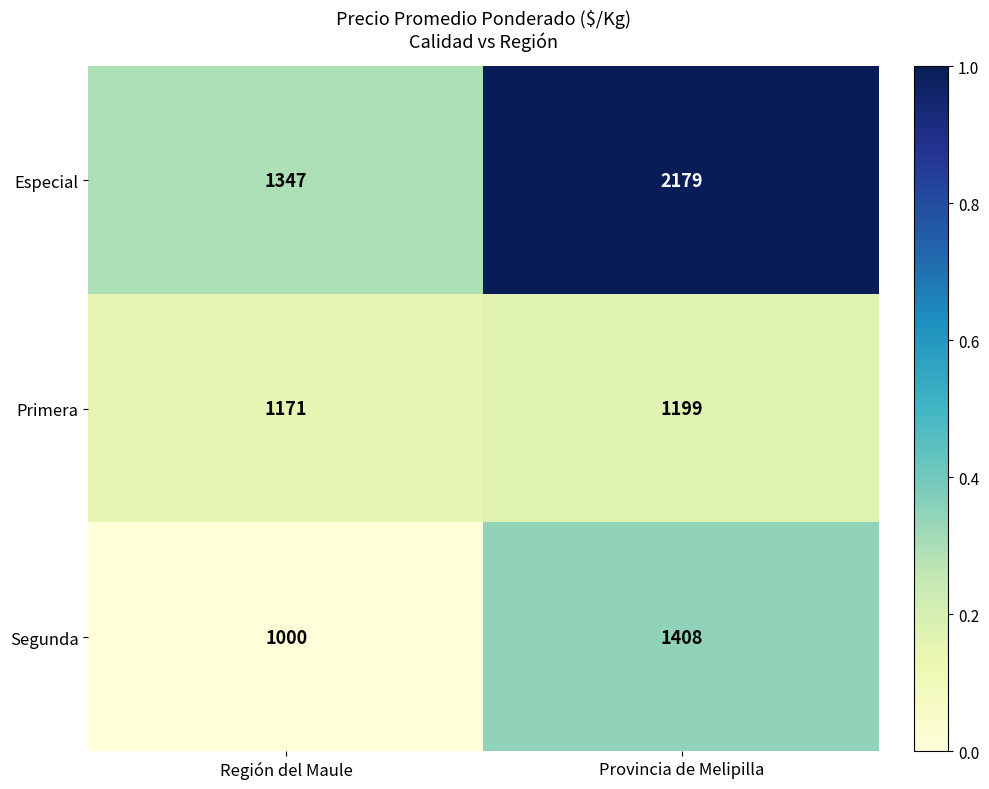

What is the average value of the Especial series?

1763